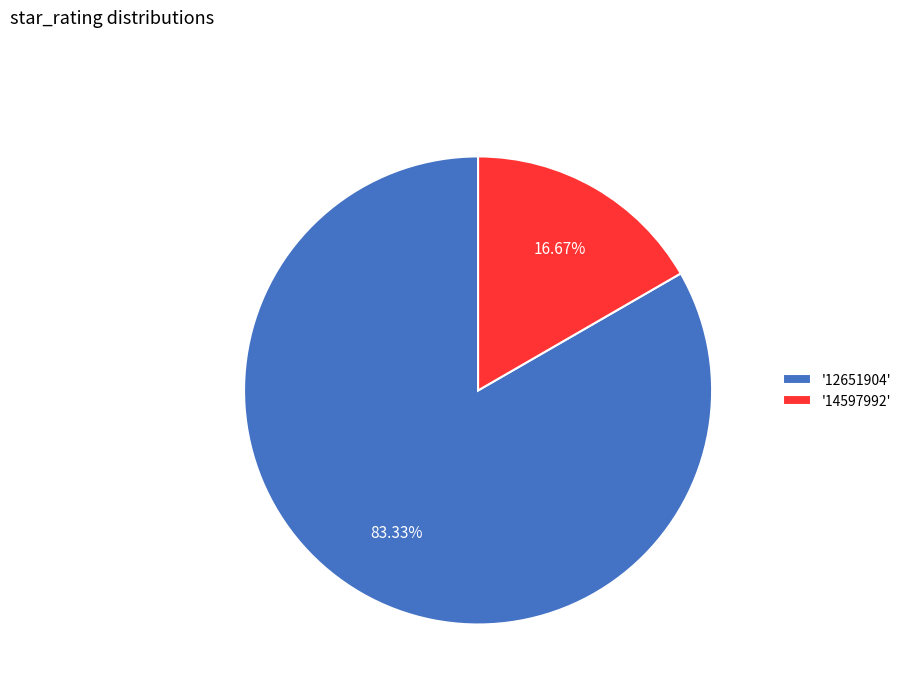

Do '14597992' and '12651904' together represent more than half of the pie?

Yes